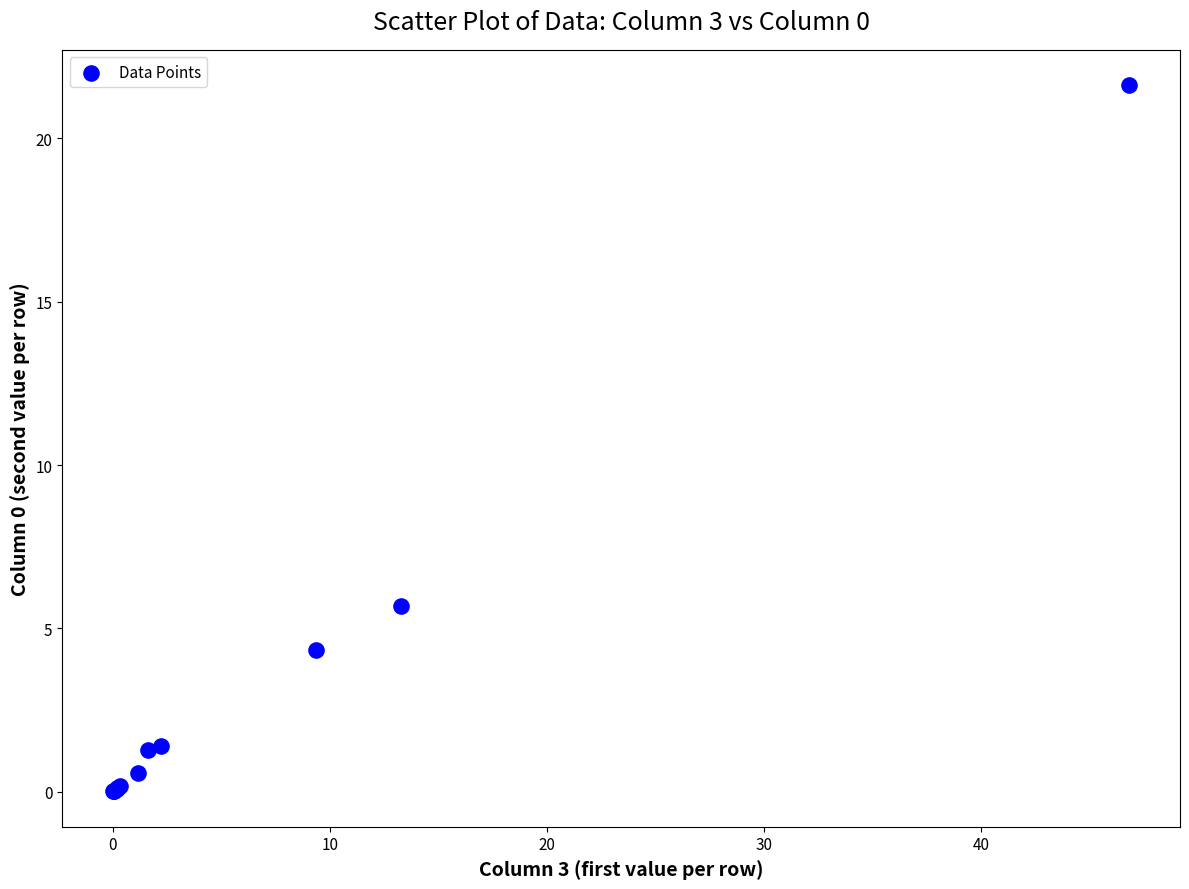

What Y value in the scatter plot is closest to 10?

5.7